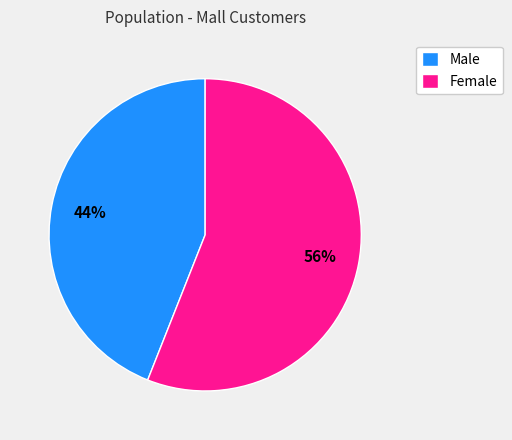

How many slices are in this pie chart?

2